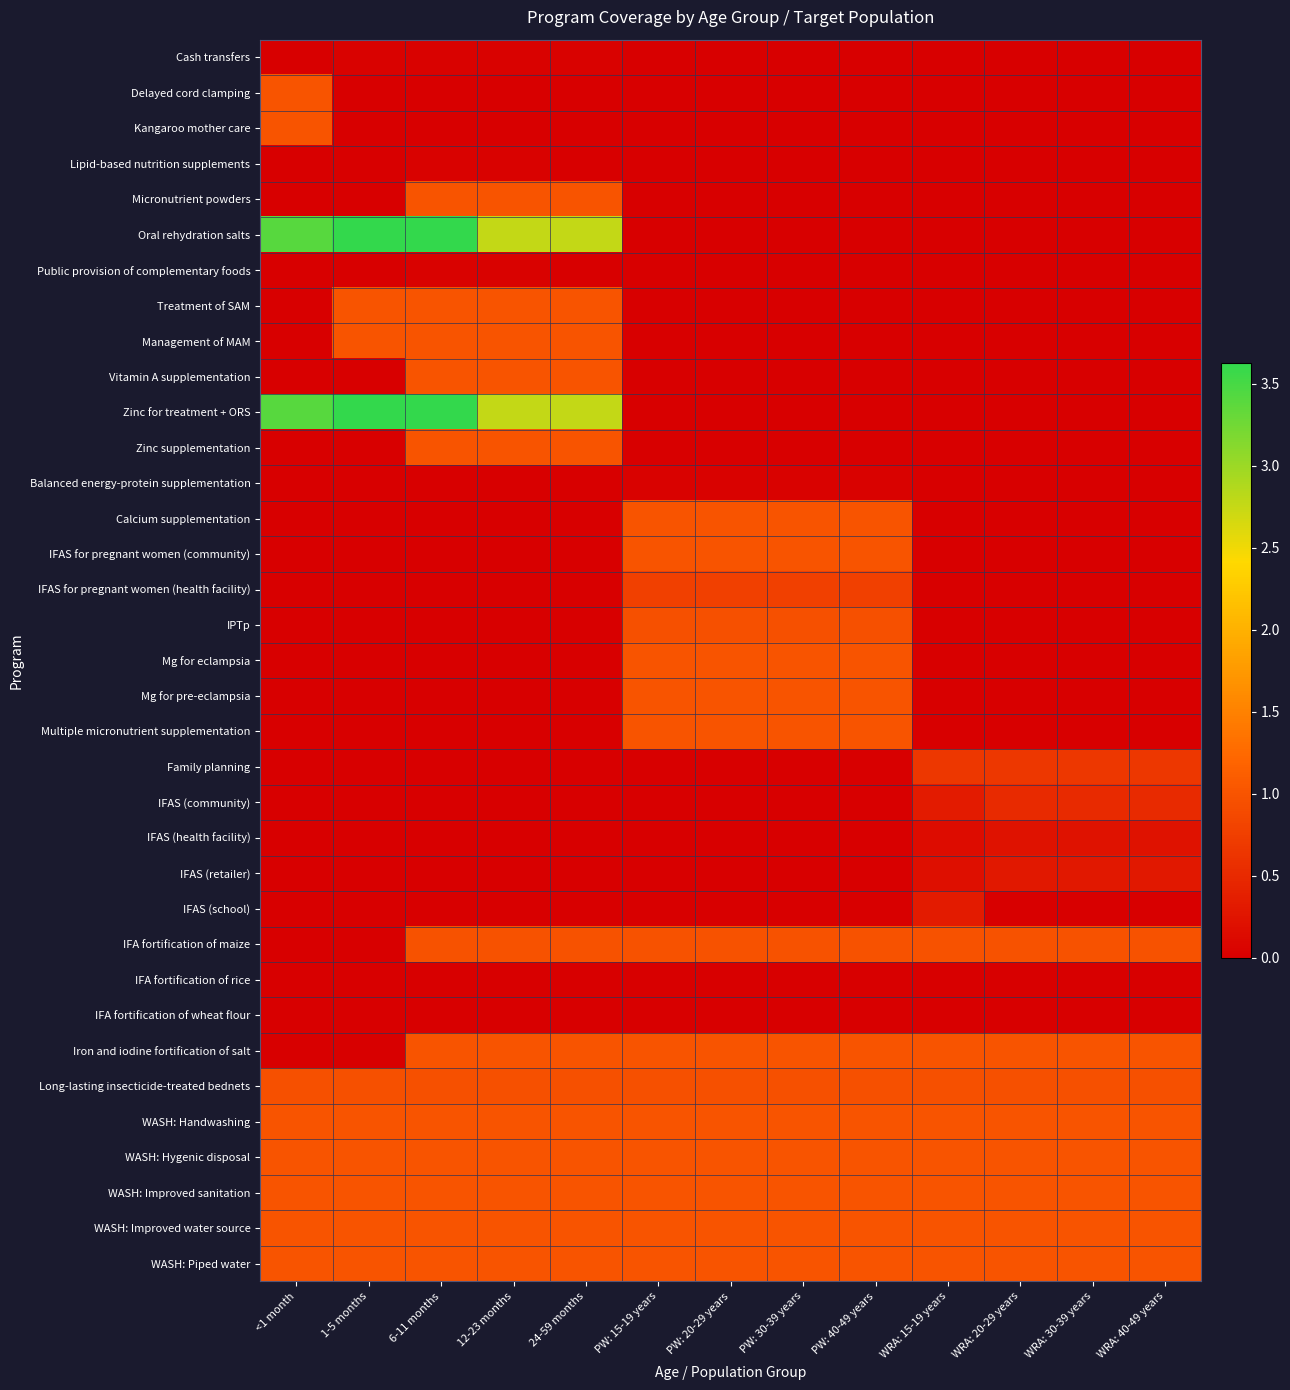

Reading left to right, extract all data points from this chart.

Cash transfers: <1 month=0.0	1-5 months=0.0	6-11 months=0.0	12-23 months=0.0	24-59 months=0.0	PW: 15-19 years=0.0	PW: 20-29 years=0.0	PW: 30-39 years=0.0	PW: 40-49 years=0.0	WRA: 15-19 years=0.0	WRA: 20-29 years=0.0	WRA: 30-39 years=0.0	WRA: 40-49 years=0.0
Delayed cord clamping: <1 month=1.0	1-5 months=0.0	6-11 months=0.0	12-23 months=0.0	24-59 months=0.0	PW: 15-19 years=0.0	PW: 20-29 years=0.0	PW: 30-39 years=0.0	PW: 40-49 years=0.0	WRA: 15-19 years=0.0	WRA: 20-29 years=0.0	WRA: 30-39 years=0.0	WRA: 40-49 years=0.0
Kangaroo mother care: <1 month=1.0	1-5 months=0.0	6-11 months=0.0	12-23 months=0.0	24-59 months=0.0	PW: 15-19 years=0.0	PW: 20-29 years=0.0	PW: 30-39 years=0.0	PW: 40-49 years=0.0	WRA: 15-19 years=0.0	WRA: 20-29 years=0.0	WRA: 30-39 years=0.0	WRA: 40-49 years=0.0
Lipid-based nutrition supplements: <1 month=0.0	1-5 months=0.0	6-11 months=0.0	12-23 months=0.0	24-59 months=0.0	PW: 15-19 years=0.0	PW: 20-29 years=0.0	PW: 30-39 years=0.0	PW: 40-49 years=0.0	WRA: 15-19 years=0.0	WRA: 20-29 years=0.0	WRA: 30-39 years=0.0	WRA: 40-49 years=0.0
Micronutrient powders: <1 month=0.0	1-5 months=0.0	6-11 months=1.0	12-23 months=1.0	24-59 months=1.0	PW: 15-19 years=0.0	PW: 20-29 years=0.0	PW: 30-39 years=0.0	PW: 40-49 years=0.0	WRA: 15-19 years=0.0	WRA: 20-29 years=0.0	WRA: 30-39 years=0.0	WRA: 40-49 years=0.0
Oral rehydration salts: <1 month=3.4	1-5 months=3.6	6-11 months=3.6	12-23 months=2.8	24-59 months=2.8	PW: 15-19 years=0.0	PW: 20-29 years=0.0	PW: 30-39 years=0.0	PW: 40-49 years=0.0	WRA: 15-19 years=0.0	WRA: 20-29 years=0.0	WRA: 30-39 years=0.0	WRA: 40-49 years=0.0
Public provision of complementary foods: <1 month=0.0	1-5 months=0.0	6-11 months=0.0	12-23 months=0.0	24-59 months=0.0	PW: 15-19 years=0.0	PW: 20-29 years=0.0	PW: 30-39 years=0.0	PW: 40-49 years=0.0	WRA: 15-19 years=0.0	WRA: 20-29 years=0.0	WRA: 30-39 years=0.0	WRA: 40-49 years=0.0
Treatment of SAM: <1 month=0.0	1-5 months=1.0	6-11 months=1.0	12-23 months=1.0	24-59 months=1.0	PW: 15-19 years=0.0	PW: 20-29 years=0.0	PW: 30-39 years=0.0	PW: 40-49 years=0.0	WRA: 15-19 years=0.0	WRA: 20-29 years=0.0	WRA: 30-39 years=0.0	WRA: 40-49 years=0.0
Management of MAM: <1 month=0.0	1-5 months=1.0	6-11 months=1.0	12-23 months=1.0	24-59 months=1.0	PW: 15-19 years=0.0	PW: 20-29 years=0.0	PW: 30-39 years=0.0	PW: 40-49 years=0.0	WRA: 15-19 years=0.0	WRA: 20-29 years=0.0	WRA: 30-39 years=0.0	WRA: 40-49 years=0.0
Vitamin A supplementation: <1 month=0.0	1-5 months=0.0	6-11 months=1.0	12-23 months=1.0	24-59 months=1.0	PW: 15-19 years=0.0	PW: 20-29 years=0.0	PW: 30-39 years=0.0	PW: 40-49 years=0.0	WRA: 15-19 years=0.0	WRA: 20-29 years=0.0	WRA: 30-39 years=0.0	WRA: 40-49 years=0.0
Zinc for treatment + ORS: <1 month=3.4	1-5 months=3.6	6-11 months=3.6	12-23 months=2.8	24-59 months=2.8	PW: 15-19 years=0.0	PW: 20-29 years=0.0	PW: 30-39 years=0.0	PW: 40-49 years=0.0	WRA: 15-19 years=0.0	WRA: 20-29 years=0.0	WRA: 30-39 years=0.0	WRA: 40-49 years=0.0
Zinc supplementation: <1 month=0.0	1-5 months=0.0	6-11 months=1.0	12-23 months=1.0	24-59 months=1.0	PW: 15-19 years=0.0	PW: 20-29 years=0.0	PW: 30-39 years=0.0	PW: 40-49 years=0.0	WRA: 15-19 years=0.0	WRA: 20-29 years=0.0	WRA: 30-39 years=0.0	WRA: 40-49 years=0.0
Balanced energy-protein supplementation: <1 month=0.0	1-5 months=0.0	6-11 months=0.0	12-23 months=0.0	24-59 months=0.0	PW: 15-19 years=0.0	PW: 20-29 years=0.0	PW: 30-39 years=0.0	PW: 40-49 years=0.0	WRA: 15-19 years=0.0	WRA: 20-29 years=0.0	WRA: 30-39 years=0.0	WRA: 40-49 years=0.0
Calcium supplementation: <1 month=0.0	1-5 months=0.0	6-11 months=0.0	12-23 months=0.0	24-59 months=0.0	PW: 15-19 years=1.0	PW: 20-29 years=1.0	PW: 30-39 years=1.0	PW: 40-49 years=1.0	WRA: 15-19 years=0.0	WRA: 20-29 years=0.0	WRA: 30-39 years=0.0	WRA: 40-49 years=0.0
IFAS for pregnant women (community): <1 month=0.0	1-5 months=0.0	6-11 months=0.0	12-23 months=0.0	24-59 months=0.0	PW: 15-19 years=1.0	PW: 20-29 years=1.0	PW: 30-39 years=1.0	PW: 40-49 years=1.0	WRA: 15-19 years=0.0	WRA: 20-29 years=0.0	WRA: 30-39 years=0.0	WRA: 40-49 years=0.0
IFAS for pregnant women (health facility): <1 month=0.0	1-5 months=0.0	6-11 months=0.0	12-23 months=0.0	24-59 months=0.0	PW: 15-19 years=0.8	PW: 20-29 years=0.8	PW: 30-39 years=0.8	PW: 40-49 years=0.8	WRA: 15-19 years=0.0	WRA: 20-29 years=0.0	WRA: 30-39 years=0.0	WRA: 40-49 years=0.0
IPTp: <1 month=0.0	1-5 months=0.0	6-11 months=0.0	12-23 months=0.0	24-59 months=0.0	PW: 15-19 years=1.0	PW: 20-29 years=1.0	PW: 30-39 years=1.0	PW: 40-49 years=1.0	WRA: 15-19 years=0.0	WRA: 20-29 years=0.0	WRA: 30-39 years=0.0	WRA: 40-49 years=0.0
Mg for eclampsia: <1 month=0.0	1-5 months=0.0	6-11 months=0.0	12-23 months=0.0	24-59 months=0.0	PW: 15-19 years=1.0	PW: 20-29 years=1.0	PW: 30-39 years=1.0	PW: 40-49 years=1.0	WRA: 15-19 years=0.0	WRA: 20-29 years=0.0	WRA: 30-39 years=0.0	WRA: 40-49 years=0.0
Mg for pre-eclampsia: <1 month=0.0	1-5 months=0.0	6-11 months=0.0	12-23 months=0.0	24-59 months=0.0	PW: 15-19 years=1.0	PW: 20-29 years=1.0	PW: 30-39 years=1.0	PW: 40-49 years=1.0	WRA: 15-19 years=0.0	WRA: 20-29 years=0.0	WRA: 30-39 years=0.0	WRA: 40-49 years=0.0
Multiple micronutrient supplementation: <1 month=0.0	1-5 months=0.0	6-11 months=0.0	12-23 months=0.0	24-59 months=0.0	PW: 15-19 years=1.0	PW: 20-29 years=1.0	PW: 30-39 years=1.0	PW: 40-49 years=1.0	WRA: 15-19 years=0.0	WRA: 20-29 years=0.0	WRA: 30-39 years=0.0	WRA: 40-49 years=0.0
Family planning: <1 month=0.0	1-5 months=0.0	6-11 months=0.0	12-23 months=0.0	24-59 months=0.0	PW: 15-19 years=0.0	PW: 20-29 years=0.0	PW: 30-39 years=0.0	PW: 40-49 years=0.0	WRA: 15-19 years=0.7	WRA: 20-29 years=0.7	WRA: 30-39 years=0.7	WRA: 40-49 years=0.7
IFAS (community): <1 month=0.0	1-5 months=0.0	6-11 months=0.0	12-23 months=0.0	24-59 months=0.0	PW: 15-19 years=0.0	PW: 20-29 years=0.0	PW: 30-39 years=0.0	PW: 40-49 years=0.0	WRA: 15-19 years=0.3	WRA: 20-29 years=0.5	WRA: 30-39 years=0.5	WRA: 40-49 years=0.5
IFAS (health facility): <1 month=0.0	1-5 months=0.0	6-11 months=0.0	12-23 months=0.0	24-59 months=0.0	PW: 15-19 years=0.0	PW: 20-29 years=0.0	PW: 30-39 years=0.0	PW: 40-49 years=0.0	WRA: 15-19 years=0.1	WRA: 20-29 years=0.2	WRA: 30-39 years=0.2	WRA: 40-49 years=0.2
IFAS (retailer): <1 month=0.0	1-5 months=0.0	6-11 months=0.0	12-23 months=0.0	24-59 months=0.0	PW: 15-19 years=0.0	PW: 20-29 years=0.0	PW: 30-39 years=0.0	PW: 40-49 years=0.0	WRA: 15-19 years=0.2	WRA: 20-29 years=0.3	WRA: 30-39 years=0.3	WRA: 40-49 years=0.3
IFAS (school): <1 month=0.0	1-5 months=0.0	6-11 months=0.0	12-23 months=0.0	24-59 months=0.0	PW: 15-19 years=0.0	PW: 20-29 years=0.0	PW: 30-39 years=0.0	PW: 40-49 years=0.0	WRA: 15-19 years=0.3	WRA: 20-29 years=0.0	WRA: 30-39 years=0.0	WRA: 40-49 years=0.0
IFA fortification of maize: <1 month=0.0	1-5 months=0.0	6-11 months=1.0	12-23 months=1.0	24-59 months=1.0	PW: 15-19 years=1.0	PW: 20-29 years=1.0	PW: 30-39 years=1.0	PW: 40-49 years=1.0	WRA: 15-19 years=1.0	WRA: 20-29 years=1.0	WRA: 30-39 years=1.0	WRA: 40-49 years=1.0
IFA fortification of rice: <1 month=0.0	1-5 months=0.0	6-11 months=0.0	12-23 months=0.0	24-59 months=0.0	PW: 15-19 years=0.0	PW: 20-29 years=0.0	PW: 30-39 years=0.0	PW: 40-49 years=0.0	WRA: 15-19 years=0.0	WRA: 20-29 years=0.0	WRA: 30-39 years=0.0	WRA: 40-49 years=0.0
IFA fortification of wheat flour: <1 month=0.0	1-5 months=0.0	6-11 months=0.0	12-23 months=0.0	24-59 months=0.0	PW: 15-19 years=0.0	PW: 20-29 years=0.0	PW: 30-39 years=0.0	PW: 40-49 years=0.0	WRA: 15-19 years=0.0	WRA: 20-29 years=0.0	WRA: 30-39 years=0.0	WRA: 40-49 years=0.0
Iron and iodine fortification of salt: <1 month=0.0	1-5 months=0.0	6-11 months=1.0	12-23 months=1.0	24-59 months=1.0	PW: 15-19 years=1.0	PW: 20-29 years=1.0	PW: 30-39 years=1.0	PW: 40-49 years=1.0	WRA: 15-19 years=1.0	WRA: 20-29 years=1.0	WRA: 30-39 years=1.0	WRA: 40-49 years=1.0
Long-lasting insecticide-treated bednets: <1 month=1.0	1-5 months=1.0	6-11 months=1.0	12-23 months=1.0	24-59 months=1.0	PW: 15-19 years=1.0	PW: 20-29 years=1.0	PW: 30-39 years=1.0	PW: 40-49 years=1.0	WRA: 15-19 years=1.0	WRA: 20-29 years=1.0	WRA: 30-39 years=1.0	WRA: 40-49 years=1.0
WASH: Handwashing: <1 month=1.0	1-5 months=1.0	6-11 months=1.0	12-23 months=1.0	24-59 months=1.0	PW: 15-19 years=1.0	PW: 20-29 years=1.0	PW: 30-39 years=1.0	PW: 40-49 years=1.0	WRA: 15-19 years=1.0	WRA: 20-29 years=1.0	WRA: 30-39 years=1.0	WRA: 40-49 years=1.0
WASH: Hygenic disposal: <1 month=1.0	1-5 months=1.0	6-11 months=1.0	12-23 months=1.0	24-59 months=1.0	PW: 15-19 years=1.0	PW: 20-29 years=1.0	PW: 30-39 years=1.0	PW: 40-49 years=1.0	WRA: 15-19 years=1.0	WRA: 20-29 years=1.0	WRA: 30-39 years=1.0	WRA: 40-49 years=1.0
WASH: Improved sanitation: <1 month=1.0	1-5 months=1.0	6-11 months=1.0	12-23 months=1.0	24-59 months=1.0	PW: 15-19 years=1.0	PW: 20-29 years=1.0	PW: 30-39 years=1.0	PW: 40-49 years=1.0	WRA: 15-19 years=1.0	WRA: 20-29 years=1.0	WRA: 30-39 years=1.0	WRA: 40-49 years=1.0
WASH: Improved water source: <1 month=1.0	1-5 months=1.0	6-11 months=1.0	12-23 months=1.0	24-59 months=1.0	PW: 15-19 years=1.0	PW: 20-29 years=1.0	PW: 30-39 years=1.0	PW: 40-49 years=1.0	WRA: 15-19 years=1.0	WRA: 20-29 years=1.0	WRA: 30-39 years=1.0	WRA: 40-49 years=1.0
WASH: Piped water: <1 month=1.0	1-5 months=1.0	6-11 months=1.0	12-23 months=1.0	24-59 months=1.0	PW: 15-19 years=1.0	PW: 20-29 years=1.0	PW: 30-39 years=1.0	PW: 40-49 years=1.0	WRA: 15-19 years=1.0	WRA: 20-29 years=1.0	WRA: 30-39 years=1.0	WRA: 40-49 years=1.0